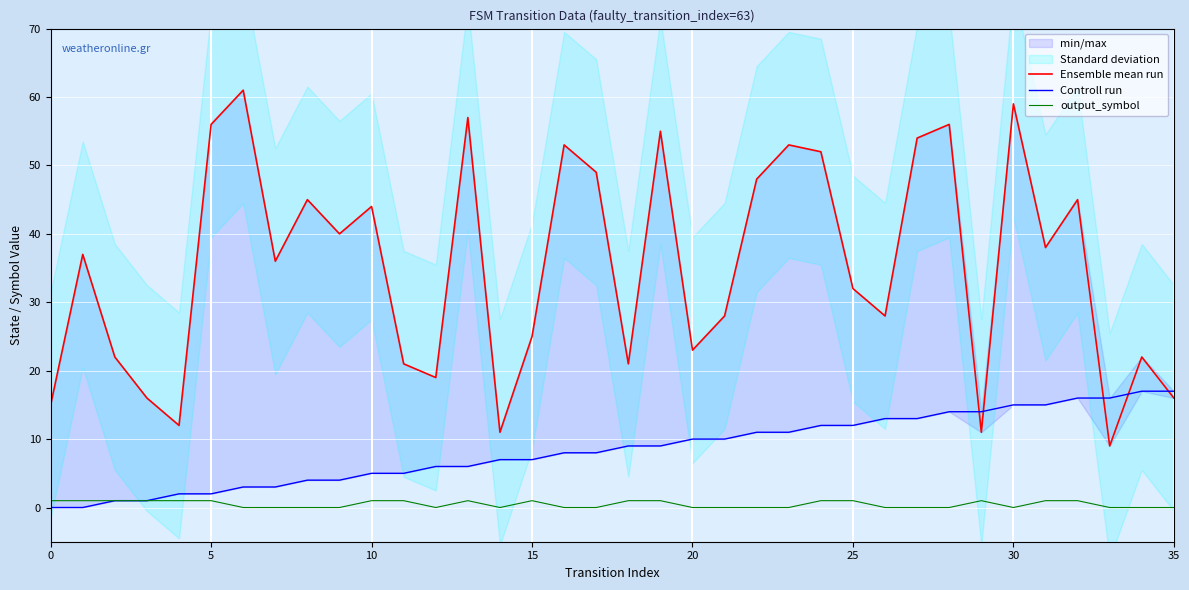

Count the output_symbol values in the range 0 to 1.

36